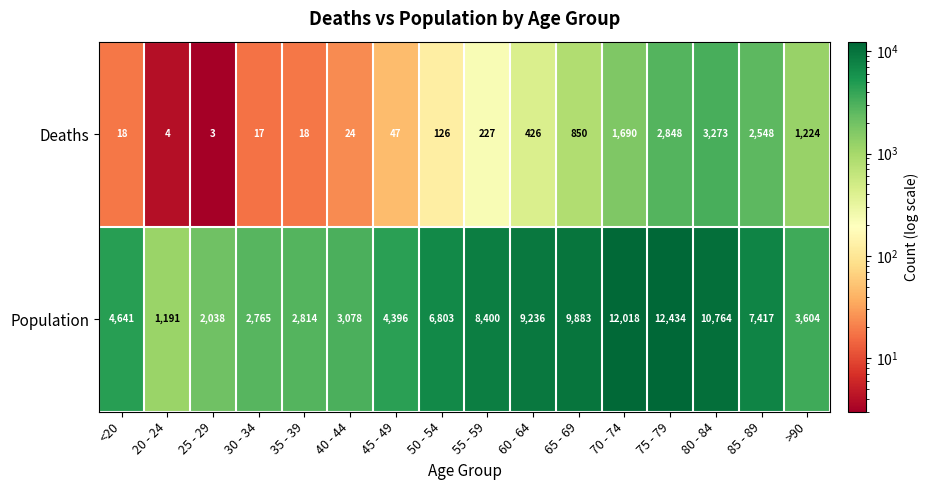

What is the sum of the Population values at 75 - 79 and >90?

16038